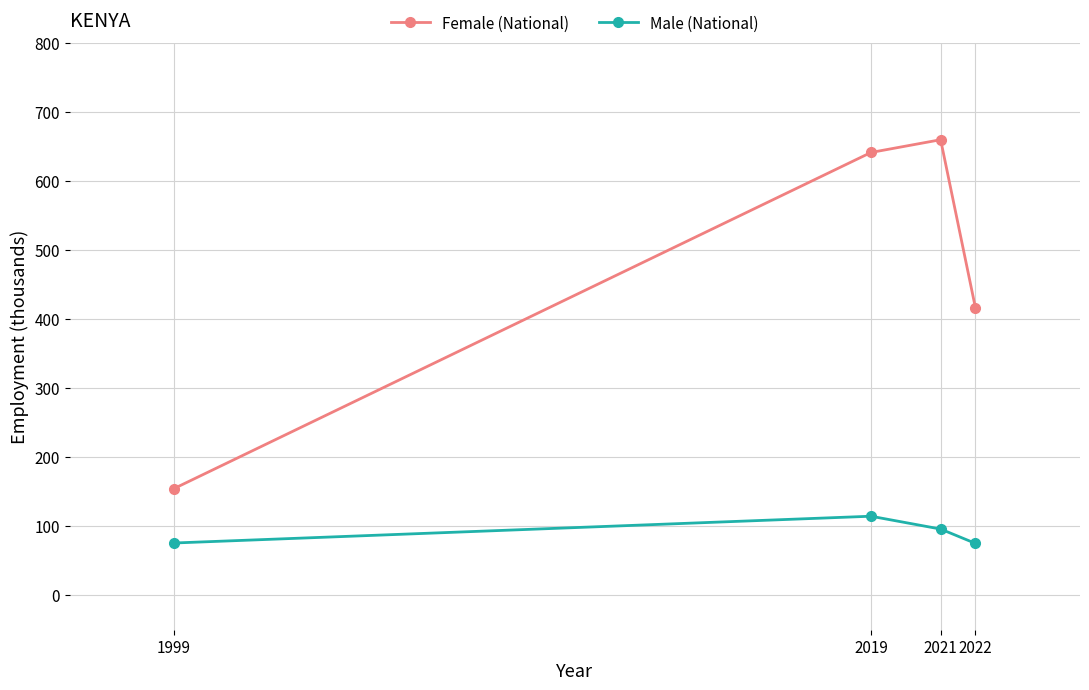

How many values in the Male (National) series are below 95?

2